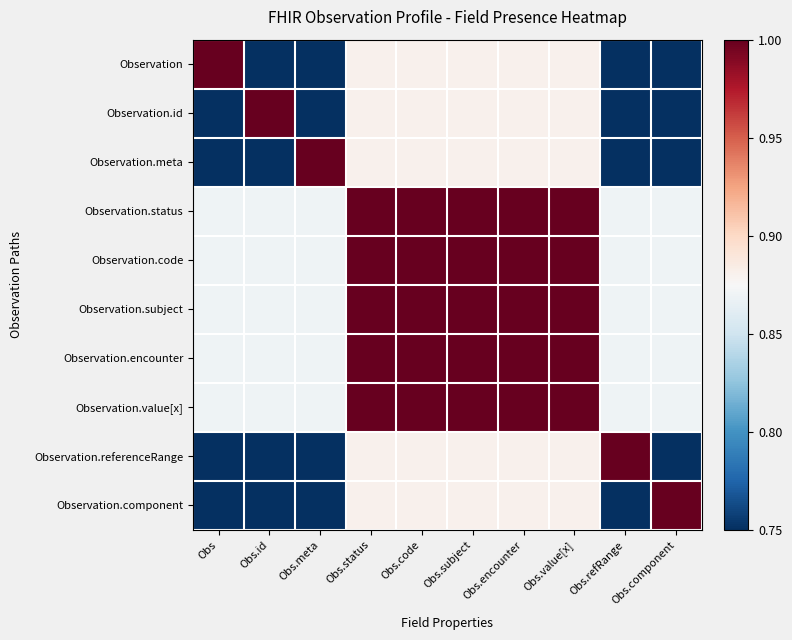

At how many categories does at least one series exceed 0?

10